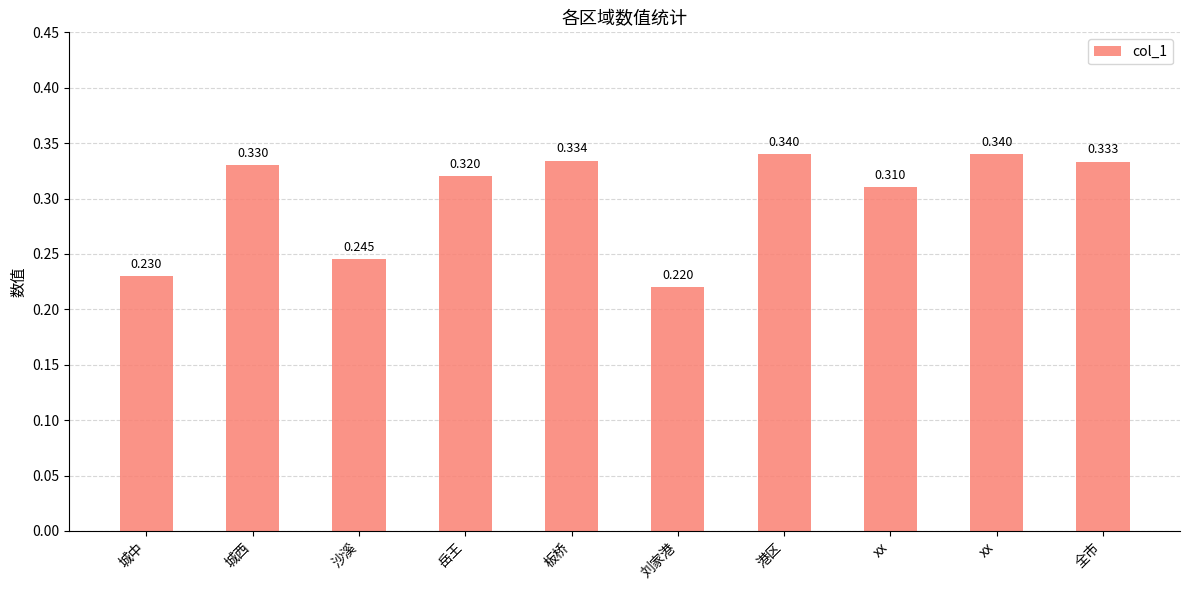

What is the difference between the maximum and second lowest values?

0.1